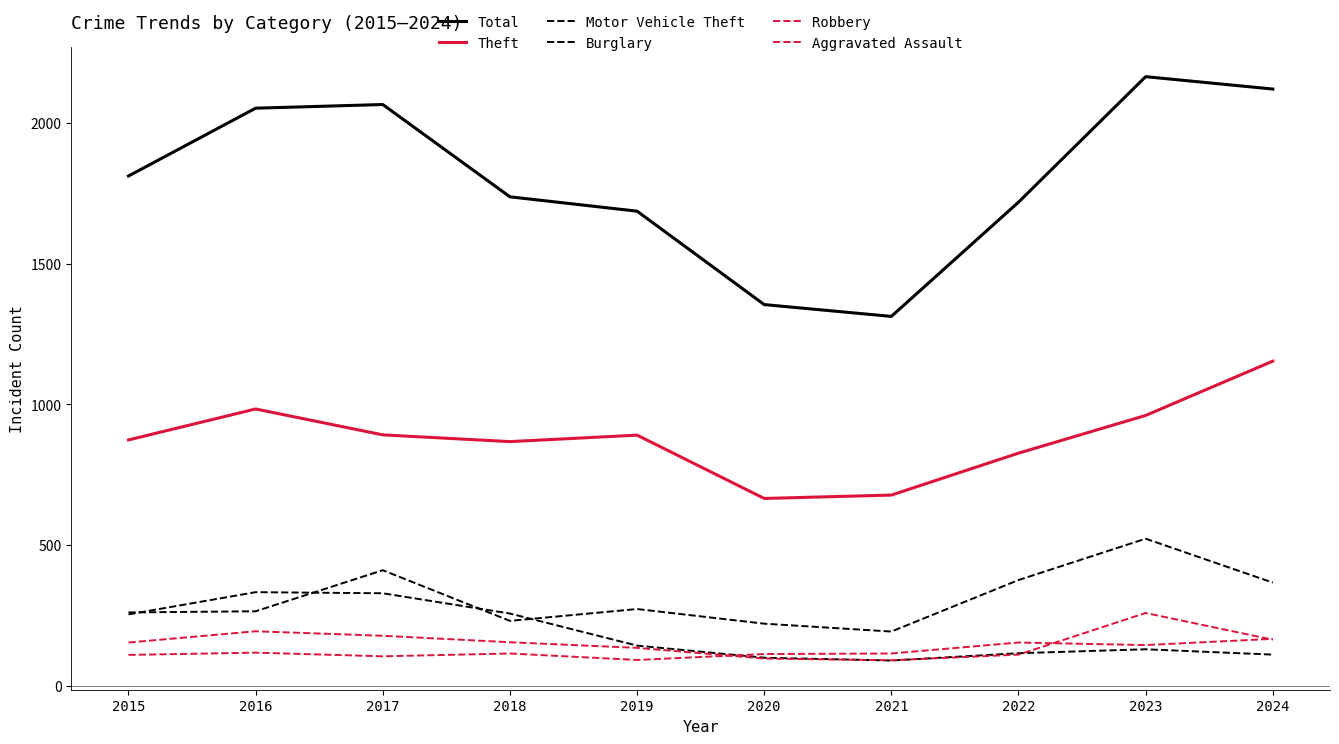

At which category does Aggravated Assault reach its first local valley?

2017